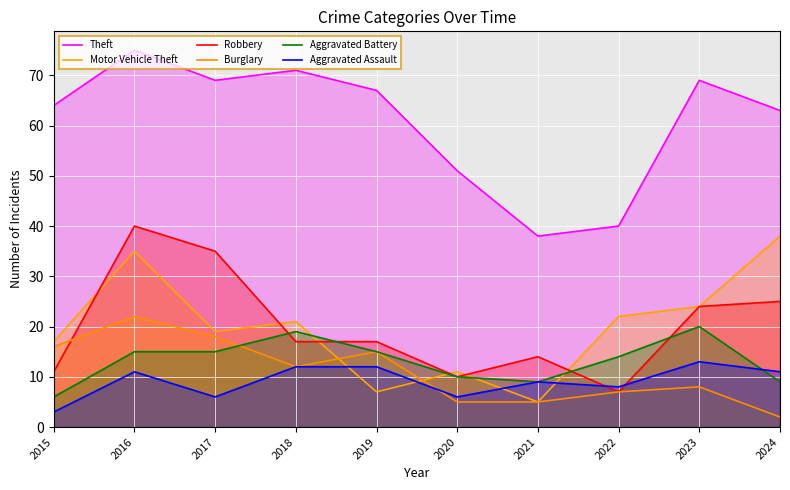

What is the sum of all Burglary values?

110